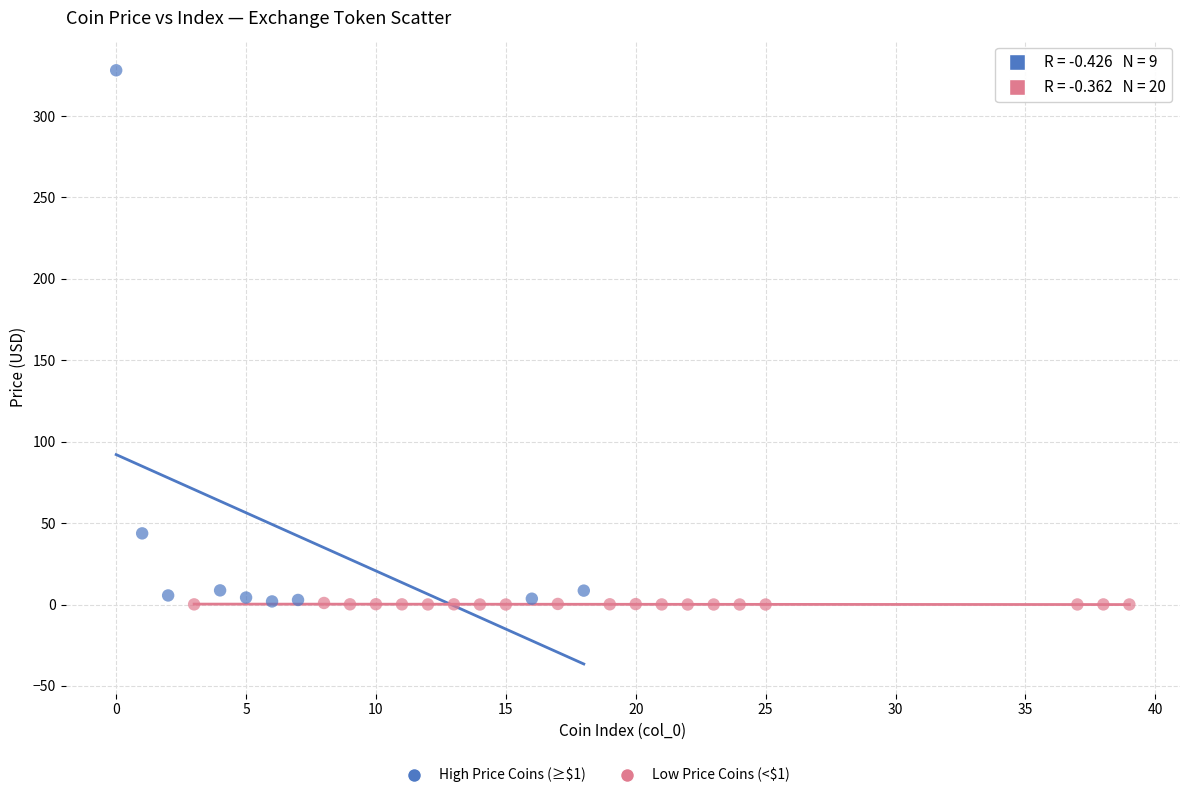

Which series reaches the maximum Y coordinate?

High Price Coins (≥$1)